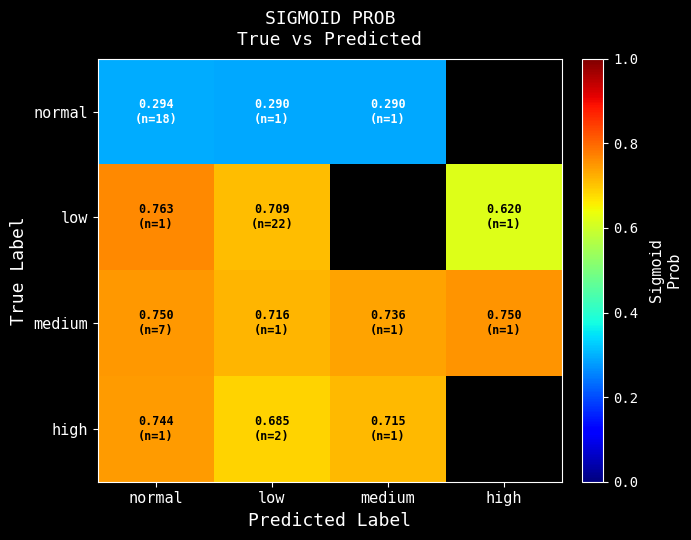

What is the spread (max minus min) of values at high?

0.8